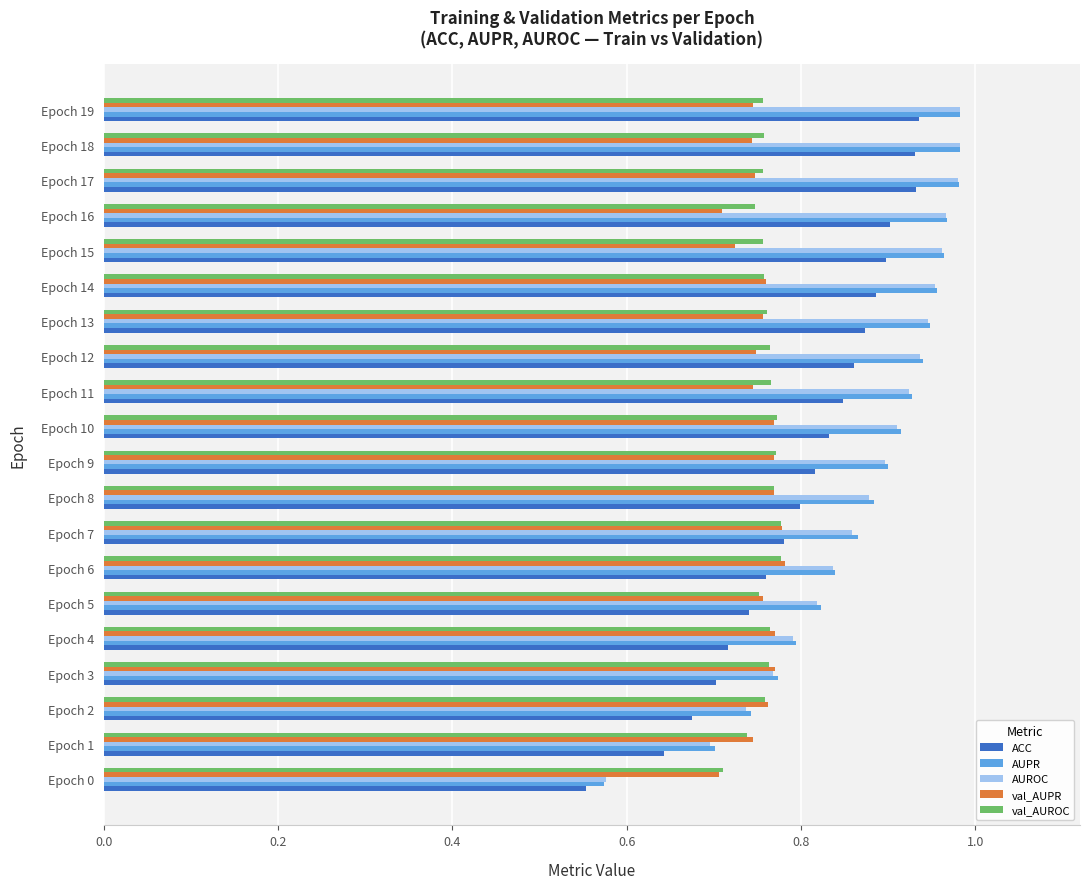

Which series has the largest range (max minus min)?

AUPR